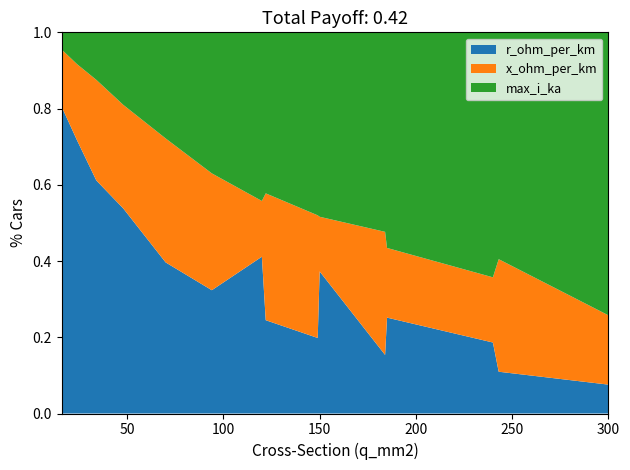

Which category has the lowest value in the r_ohm_per_km series?

300